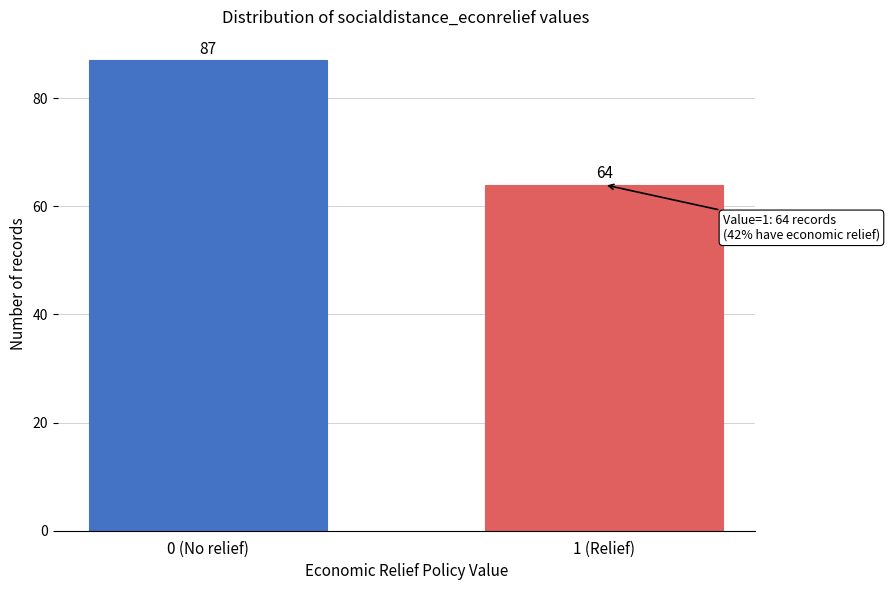

Reading left to right, what are all the values shown in this chart?

87	64